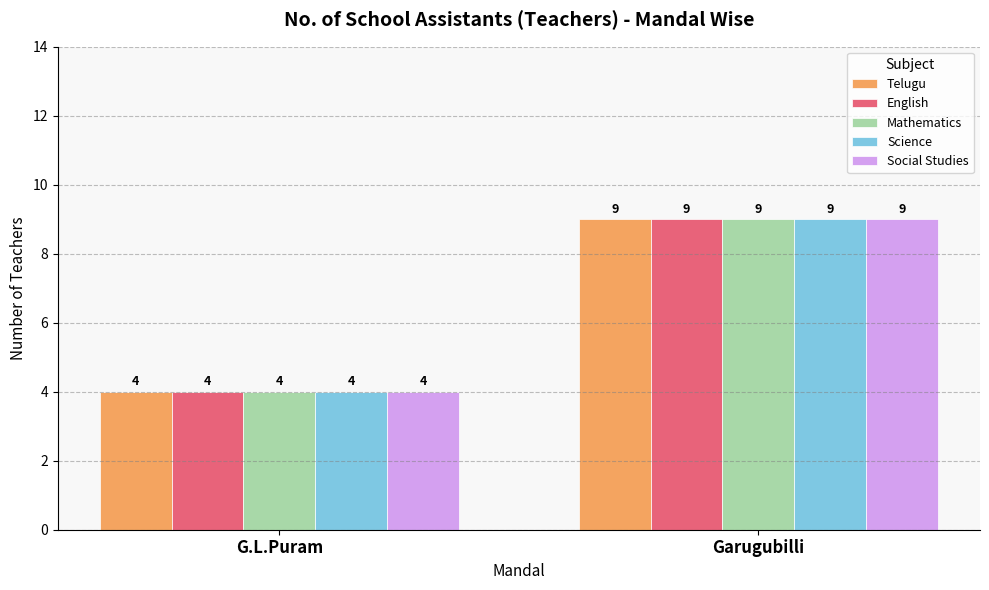

What is the maximum value for English?

9